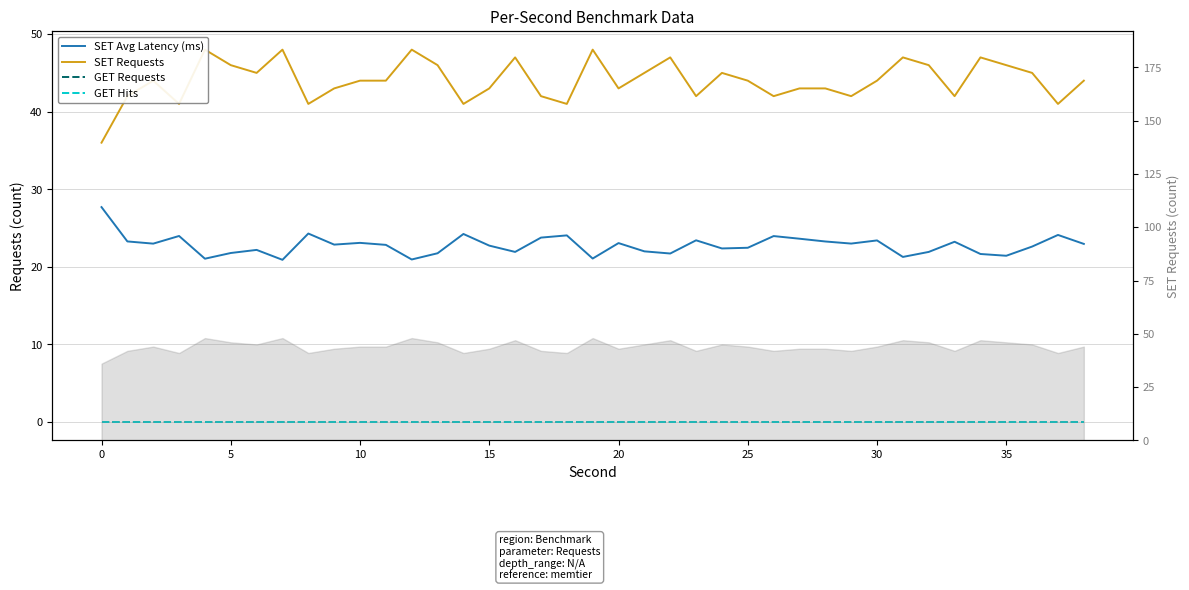

At how many categories does at least one series exceed 19?

39